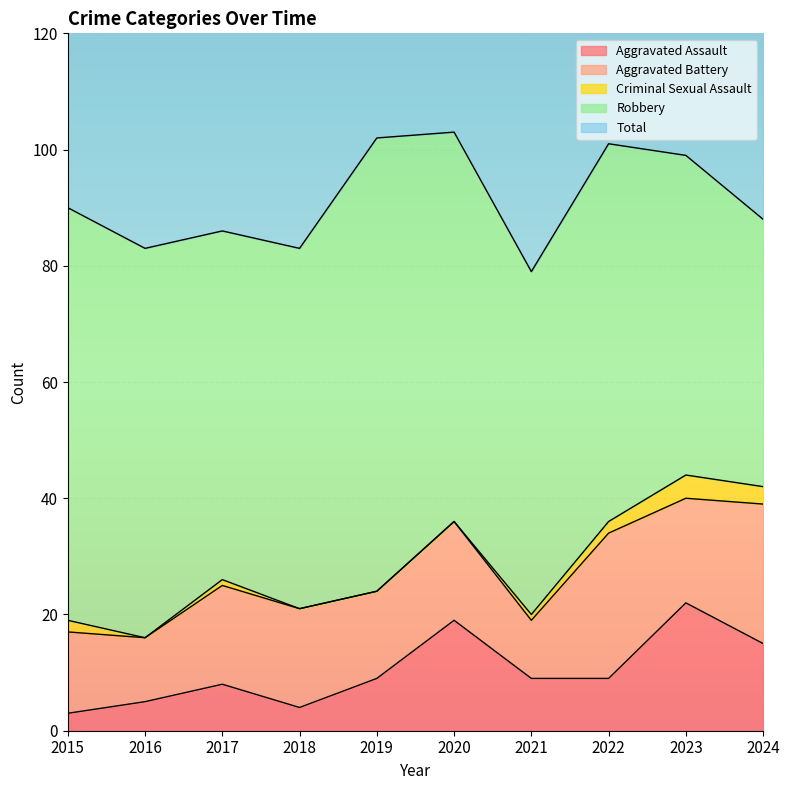

How many interior local valleys does the Aggravated Battery series have?

4